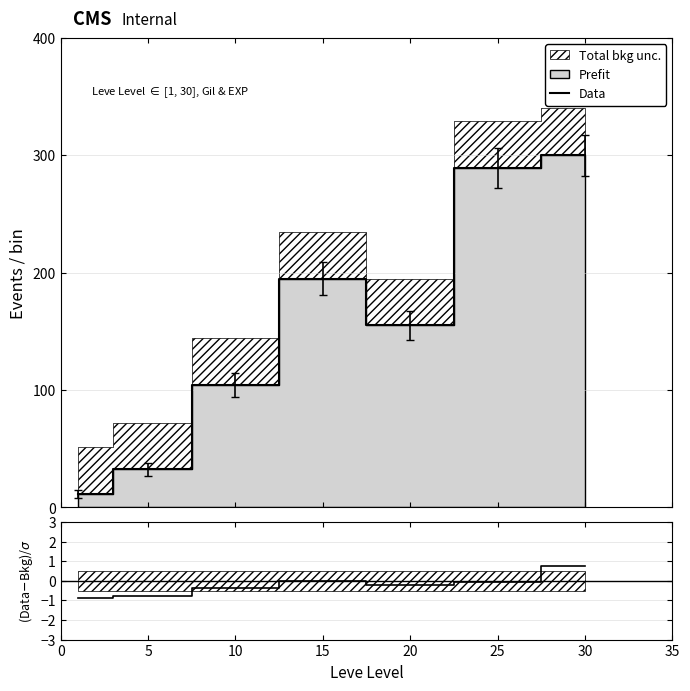

What is the minimum value for Data?

11.8